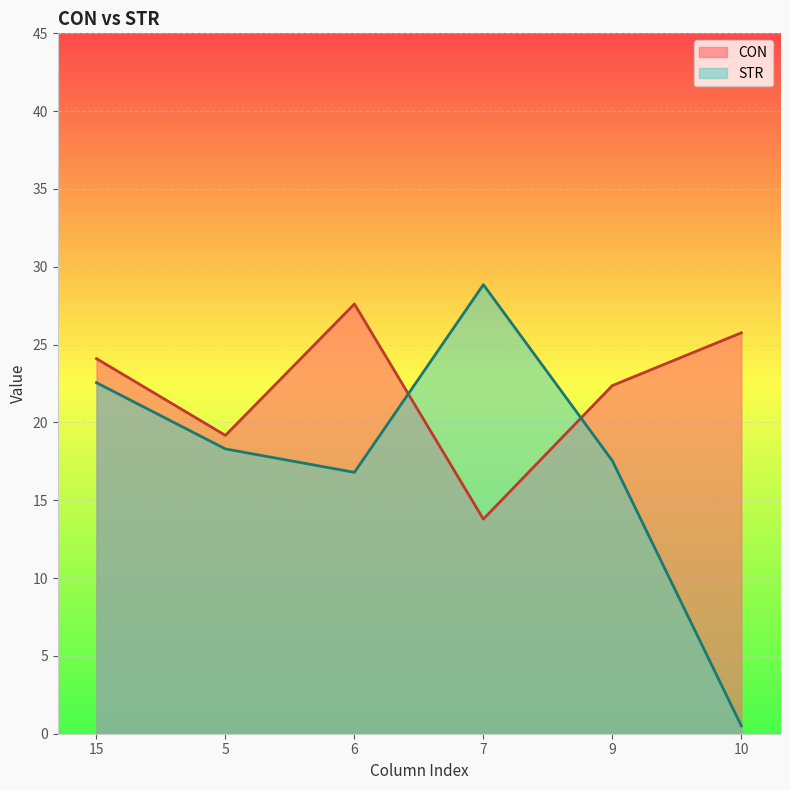

In CON, how many points are higher than both neighbors (excluding endpoints)?

1